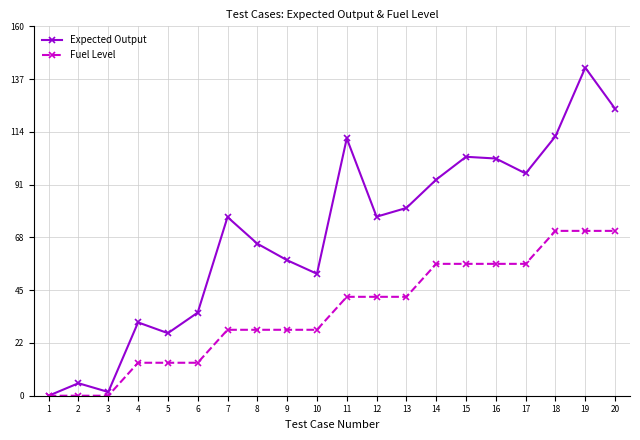

What are all the series names shown in the legend?

Expected Output, Fuel Level